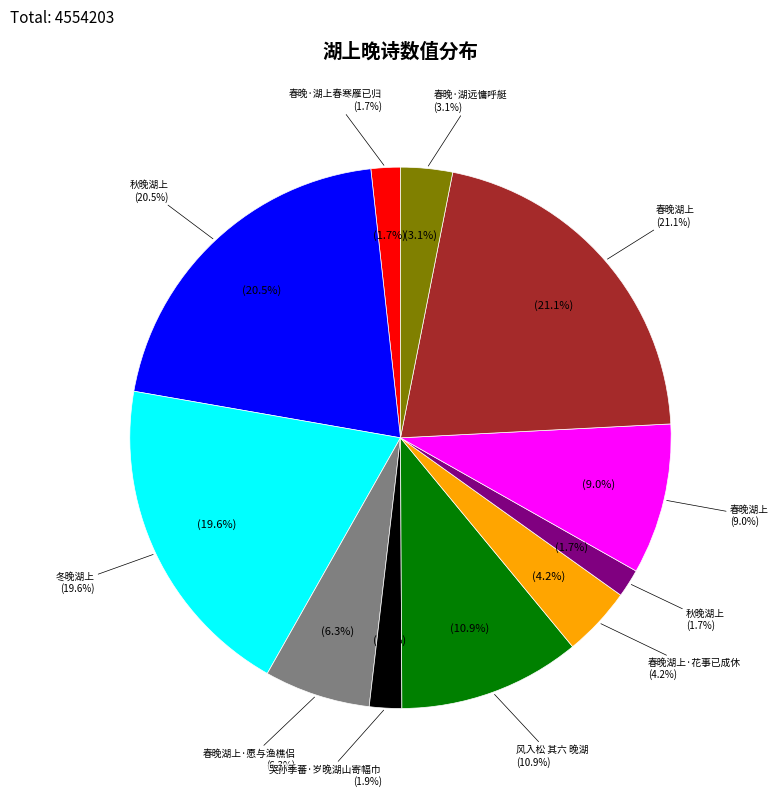

What percentage is NOT represented by 春晚湖上?

78.9%